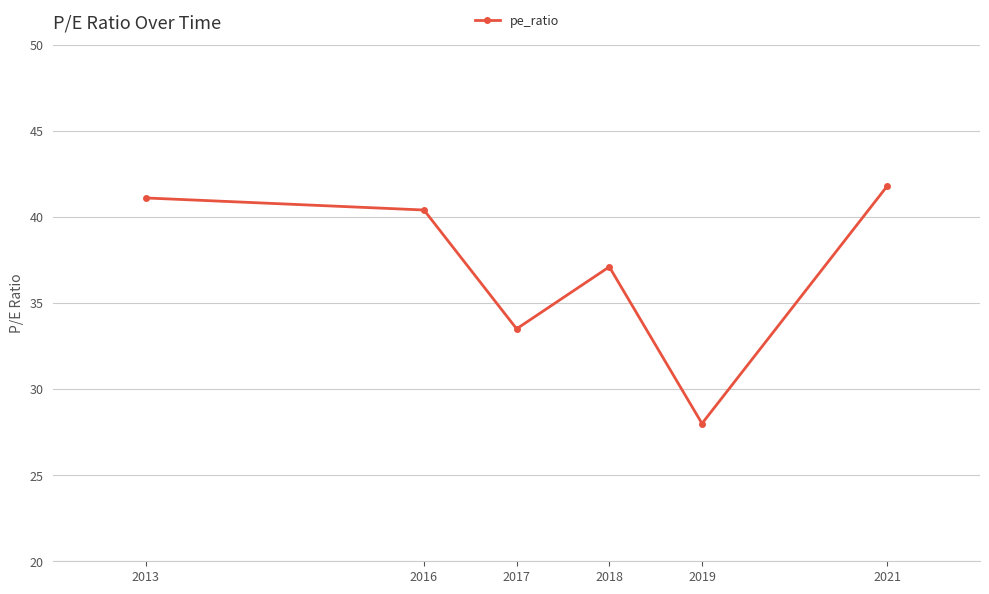

Rank the categories by value from lowest to highest.

2019, 2017, 2018, 2016, 2013, 2021